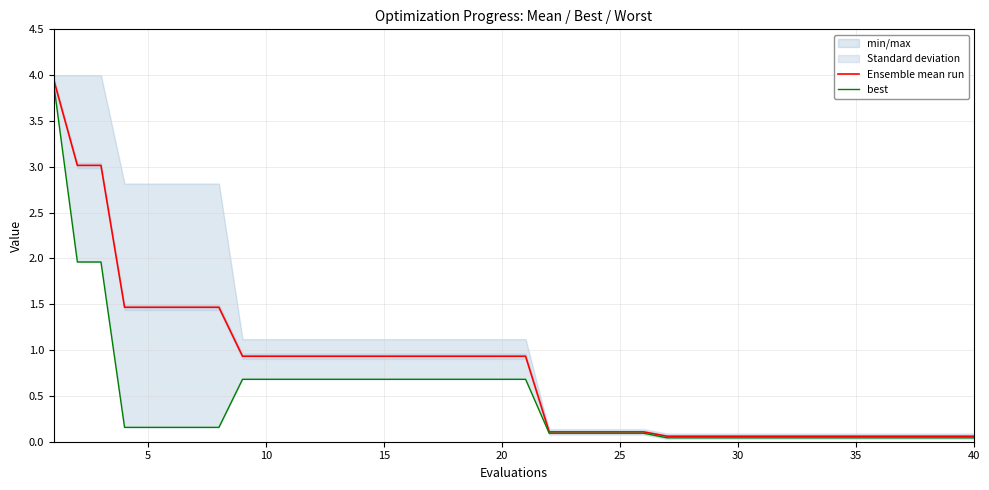

What is the highest value of the Ensemble mean run series?

3.9